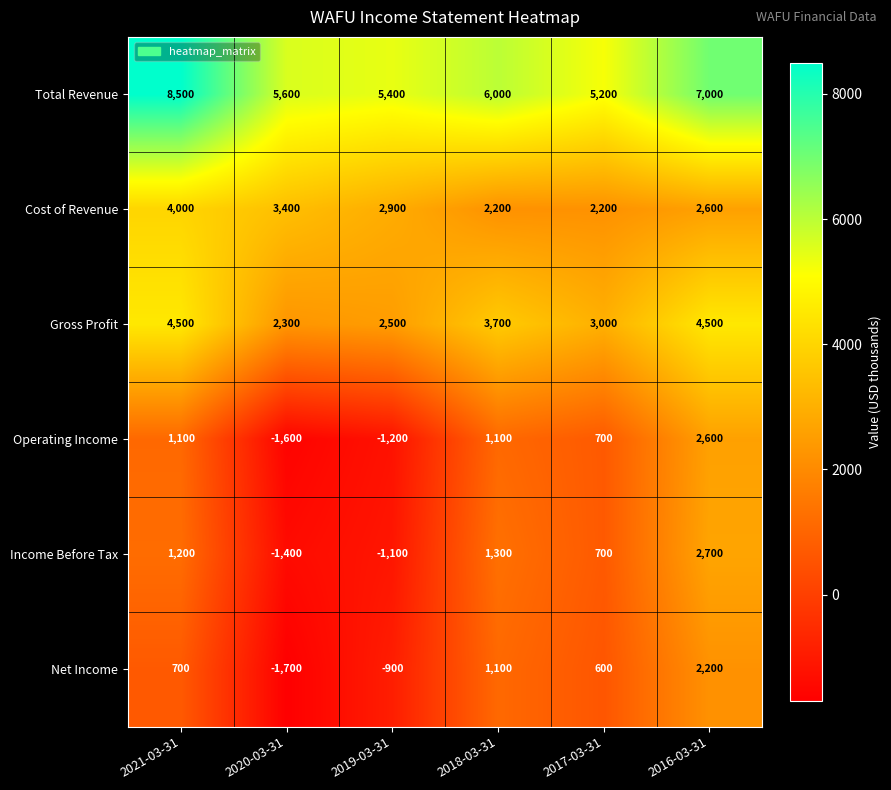

How many data points in Operating Income are less than 1100?

3